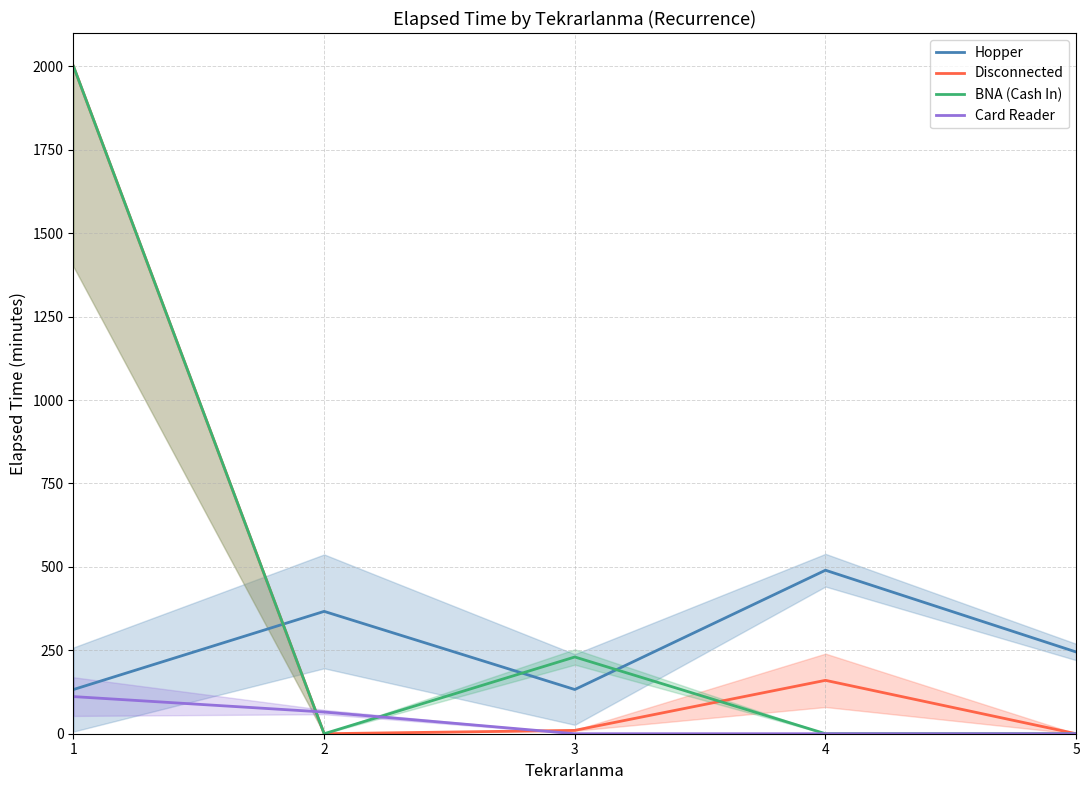

Where is the first local maximum for Hopper?

2